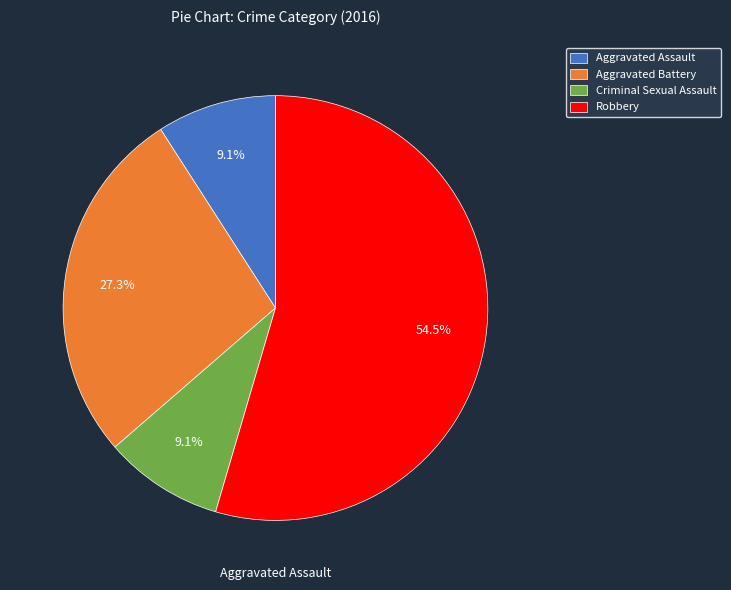

Is there a majority slice in this chart?

Yes